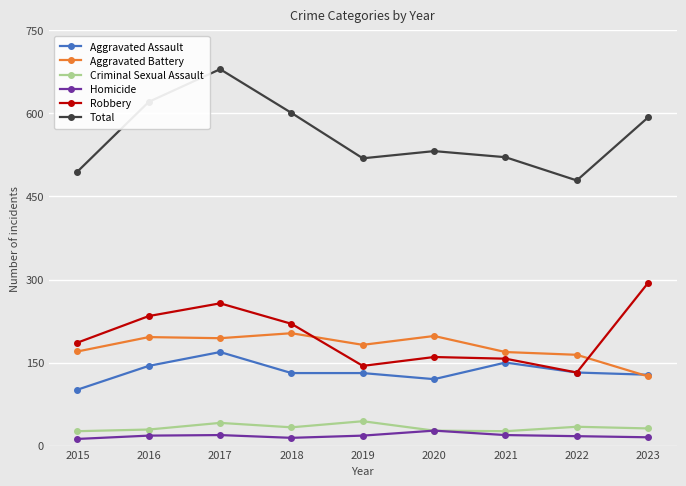

What is the total value across all series at 2020?

1064